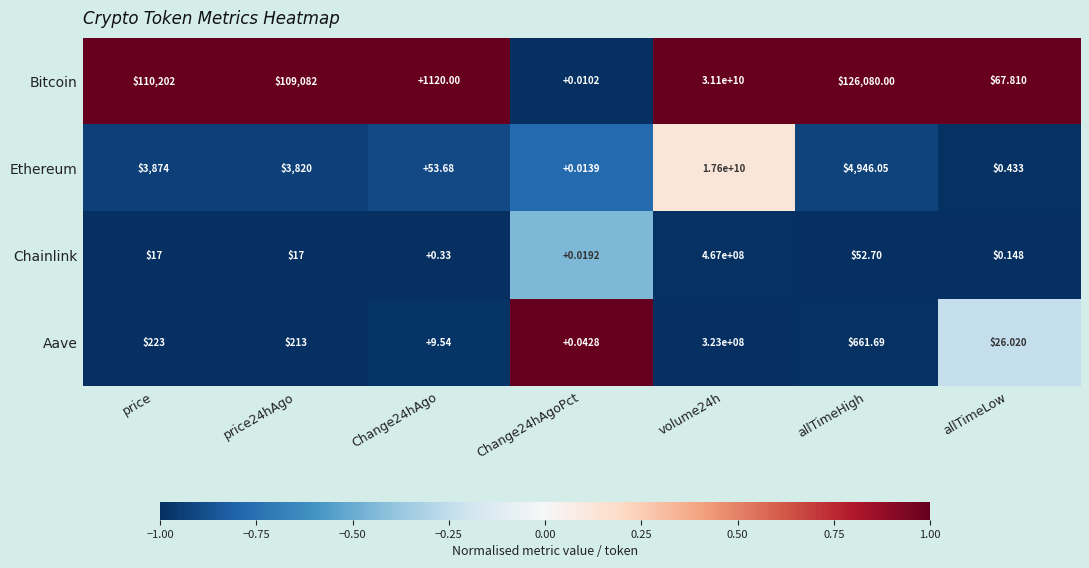

Rank the series by their maximum value, from highest to lowest.

Bitcoin, Ethereum, Chainlink, Aave